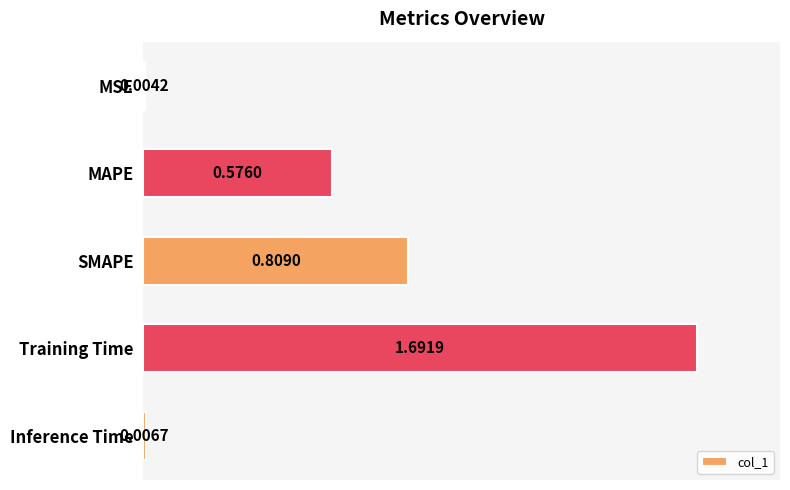

Are the bars grouped side by side (vs. stacked)?

No